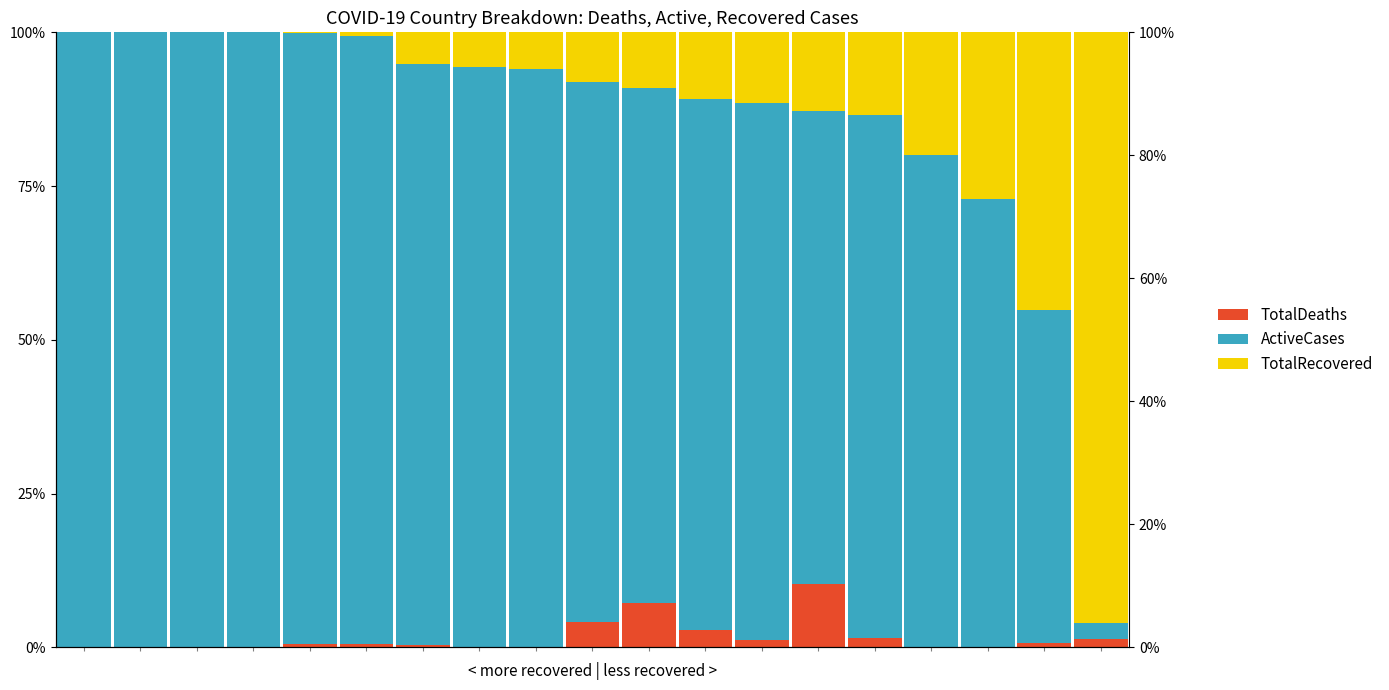

Rank the series at 12 from highest to lowest value.

ActiveCases, TotalRecovered, TotalDeaths